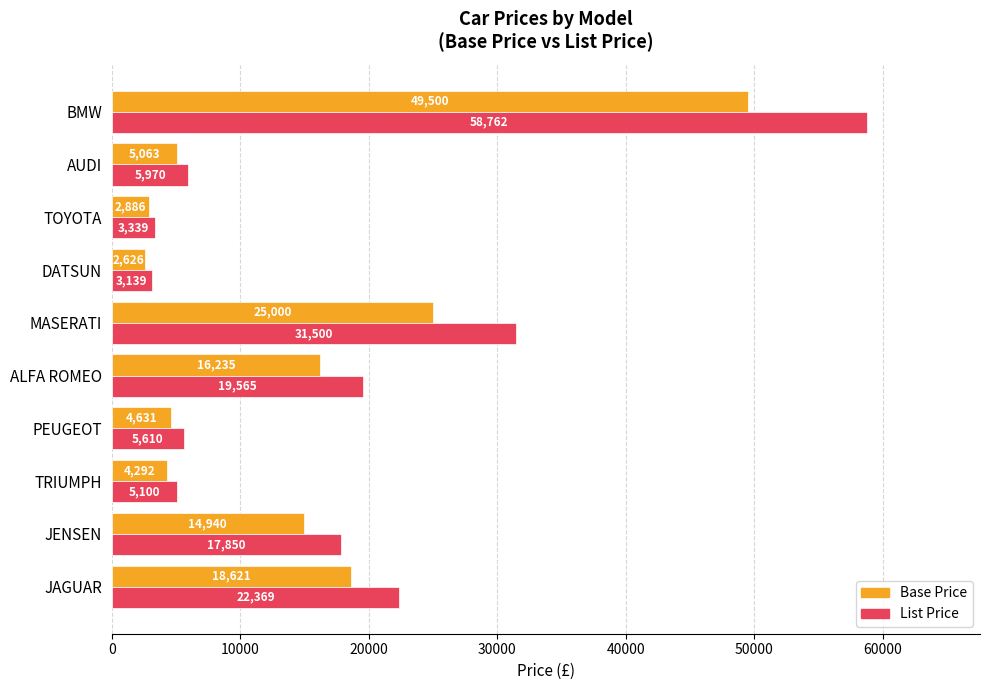

At which label does Base Price reach its minimum?

DATSUN